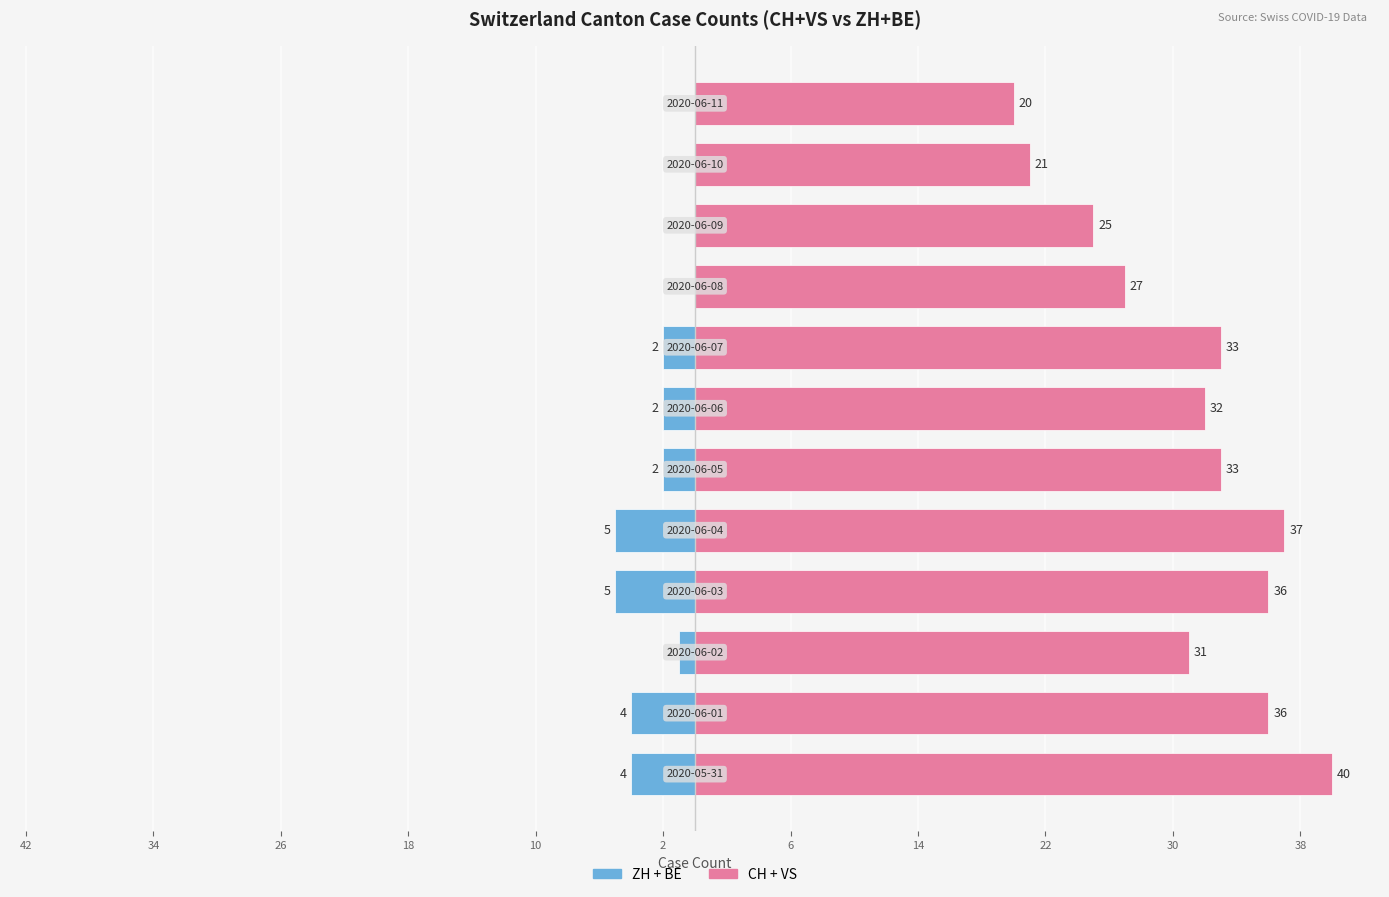

What is the average value of the CH + VS series?

31